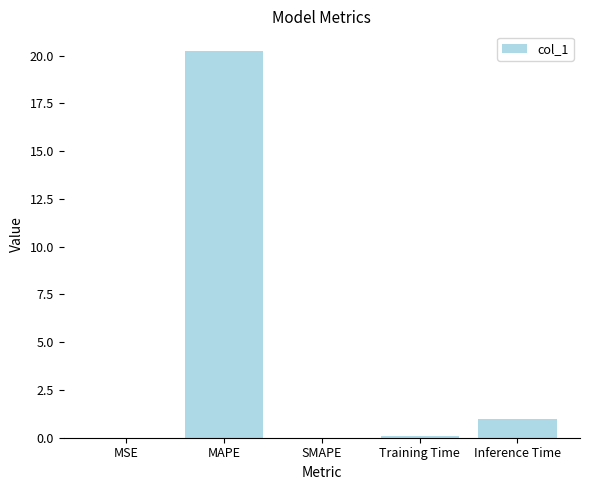

Count the number of categories in the chart.

5